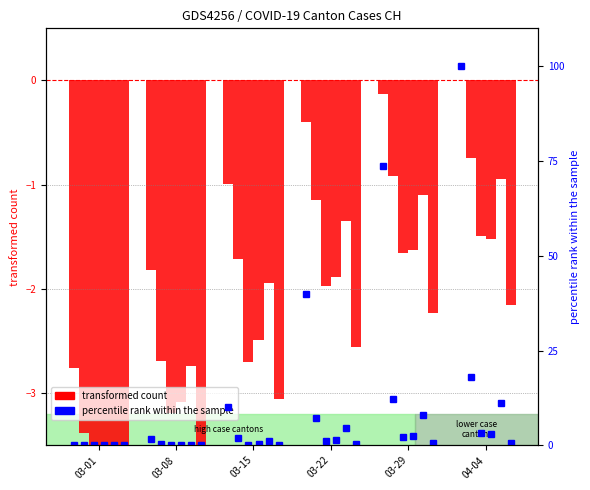

Rank the categories by value from highest to lowest.

04-04, 03-29, 03-22, 03-15, 03-08, 03-01